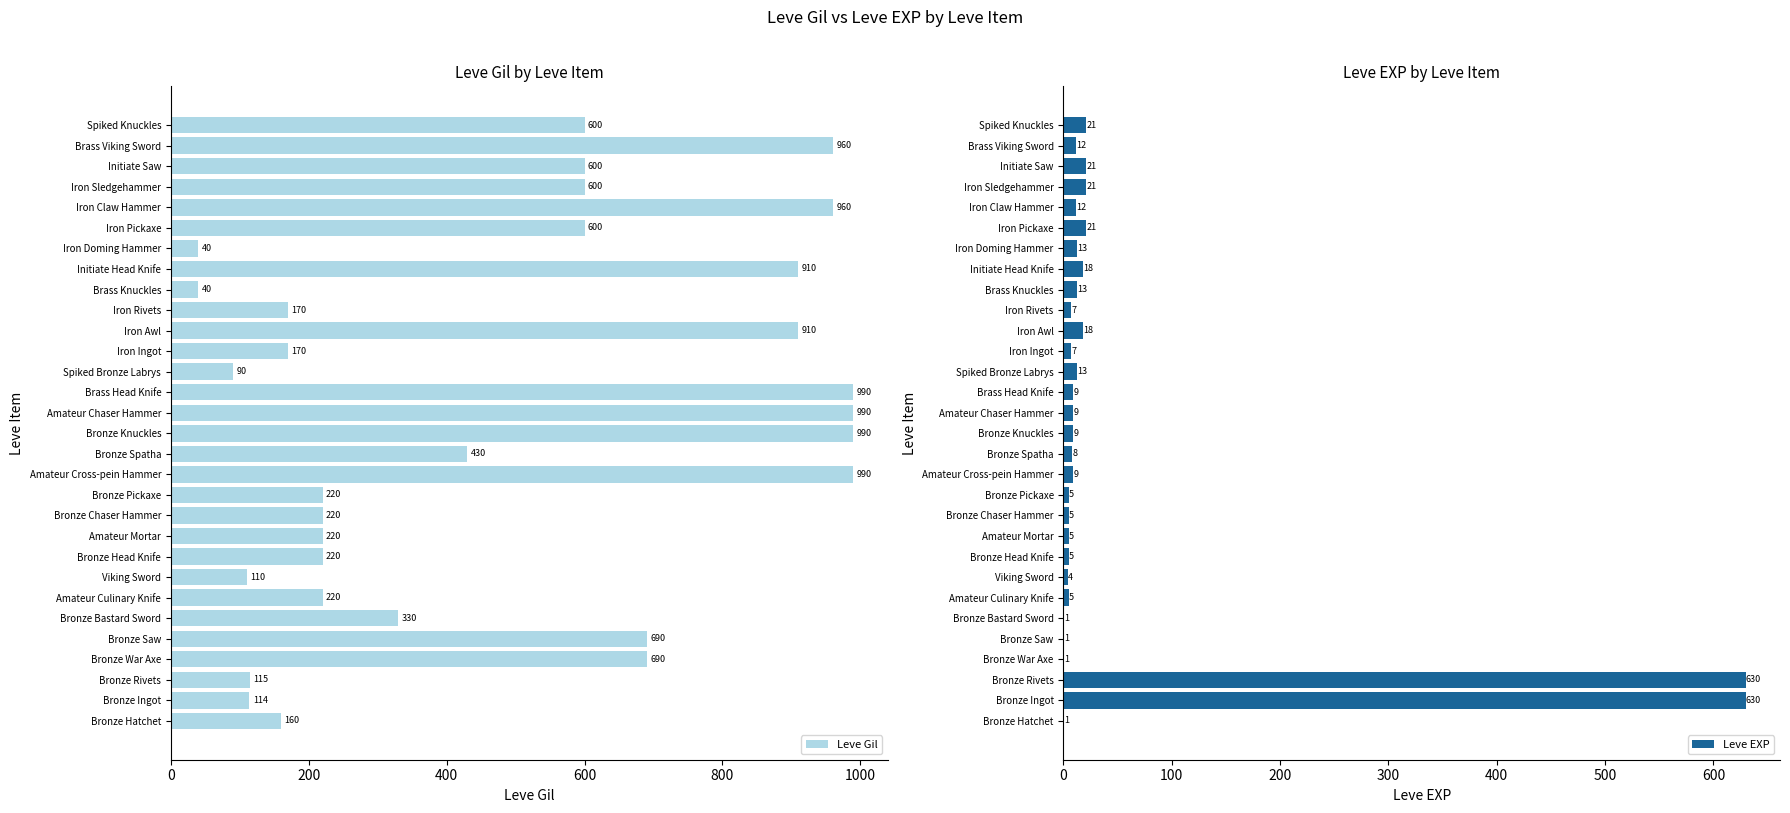

What is the minimum value for Leve Gil?

40